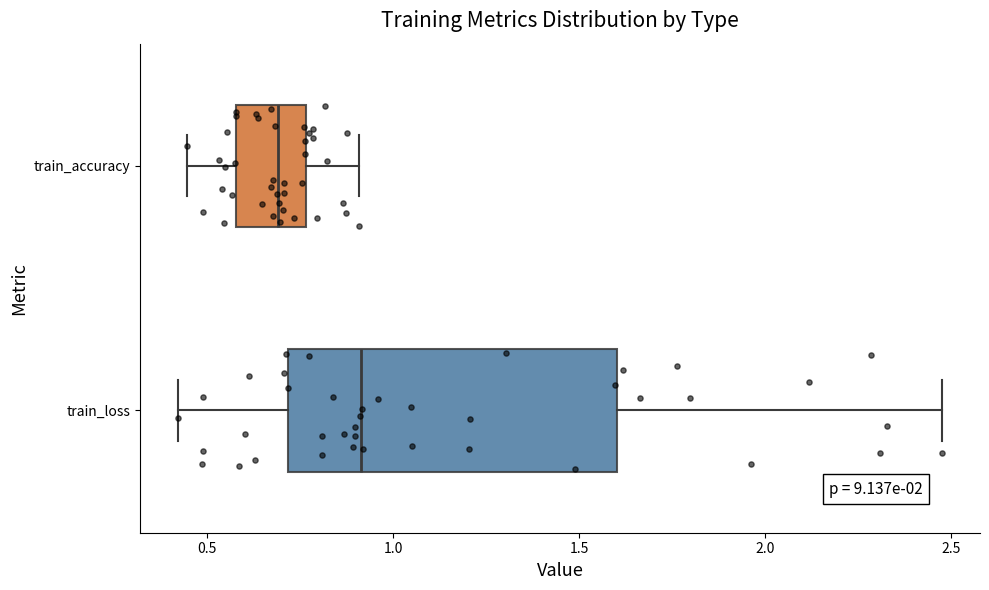

Comparing the boxes themselves (not the whiskers), which one is the widest?

train_loss